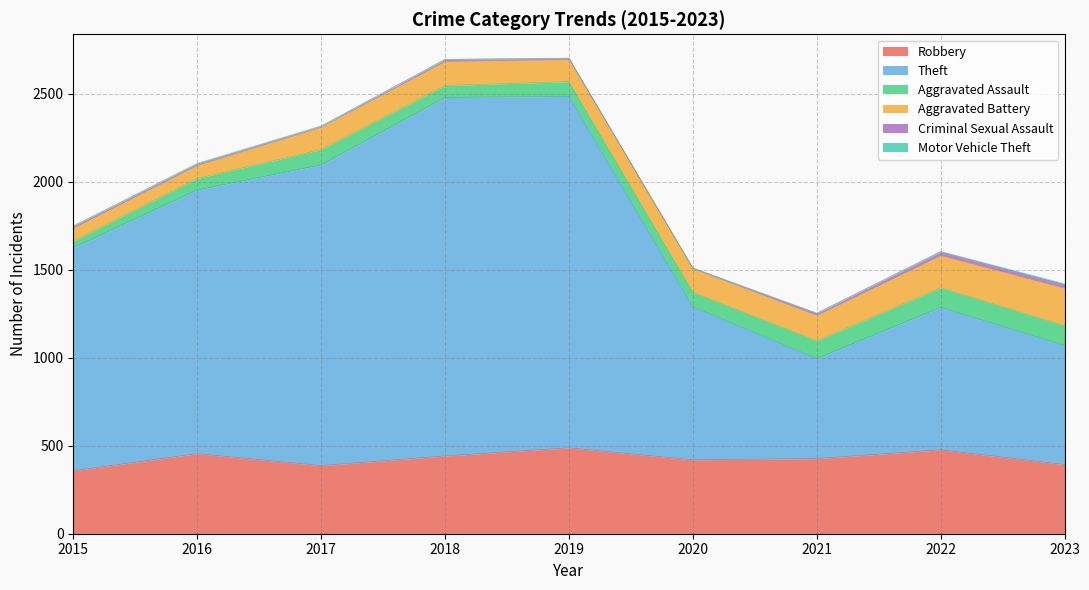

In Aggravated Assault, how many points are lower than both neighbors (excluding endpoints)?

2